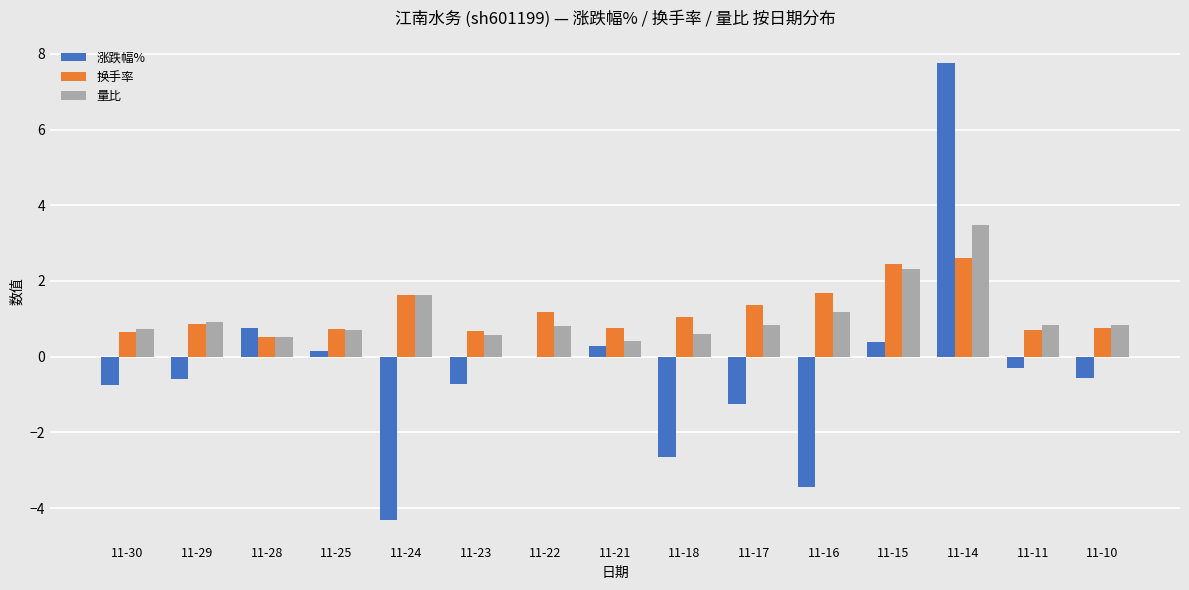

What is the maximum value for 量比?

3.5